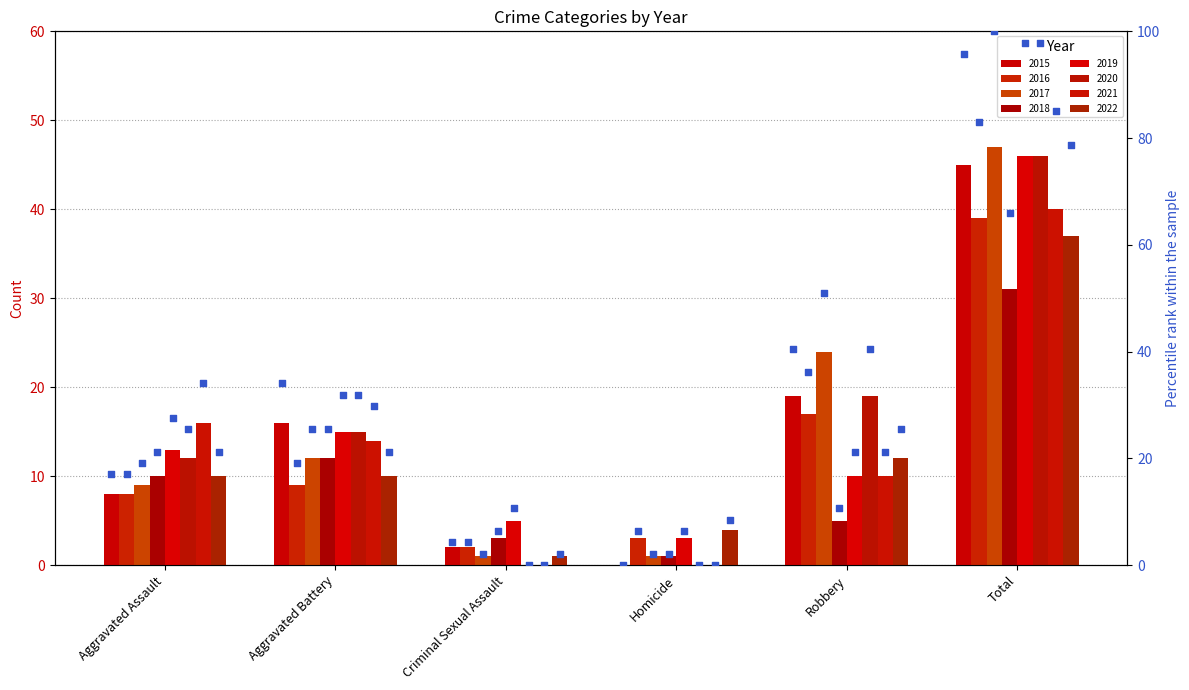

What is the change in value from Homicide to Robbery?

+40.4